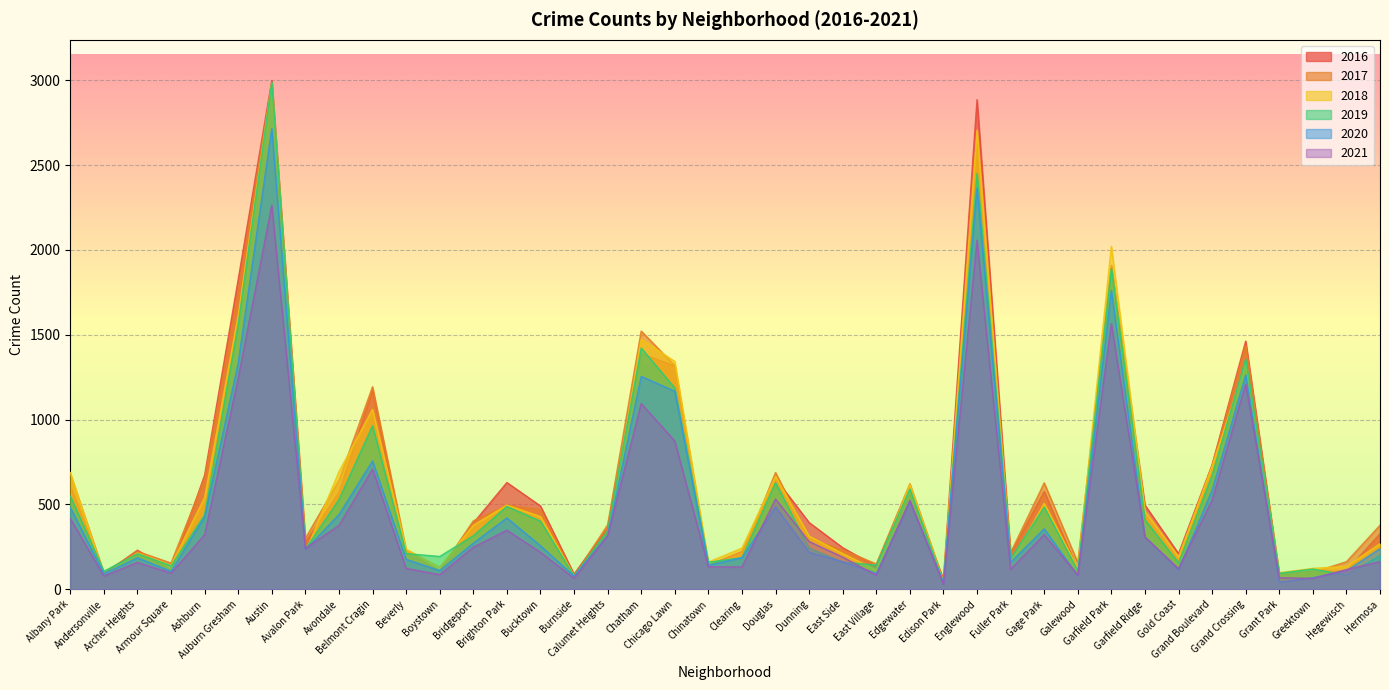

What is the average value of the 2016 series?

630